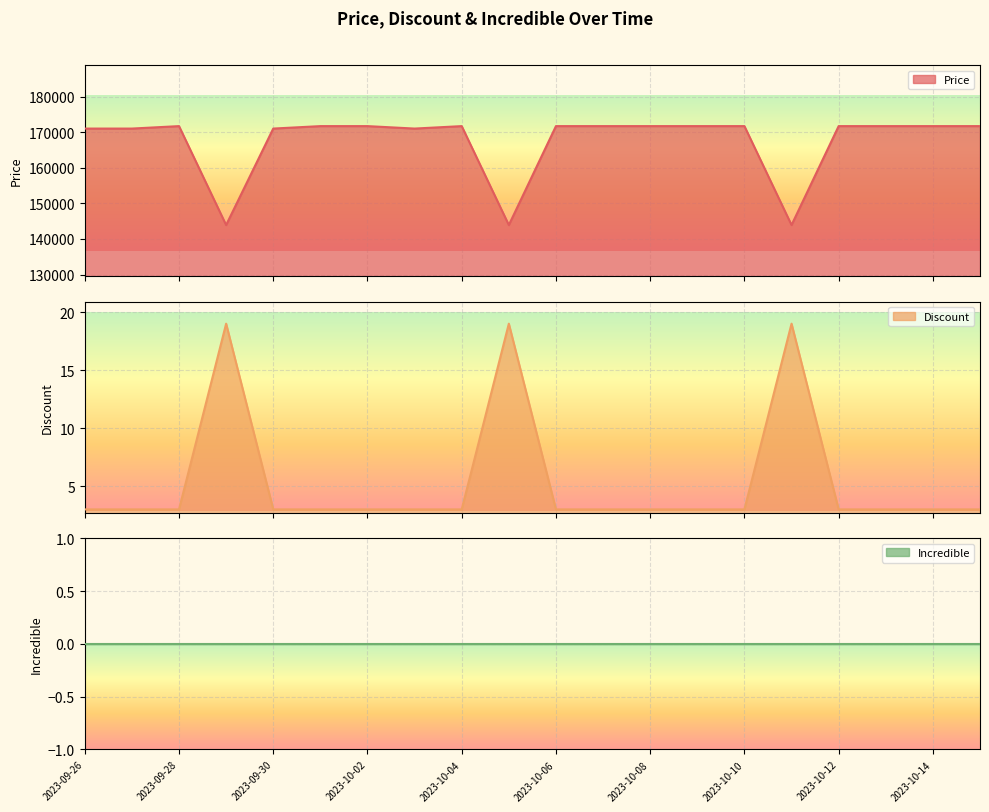

What is the minimum value for Price?

143900